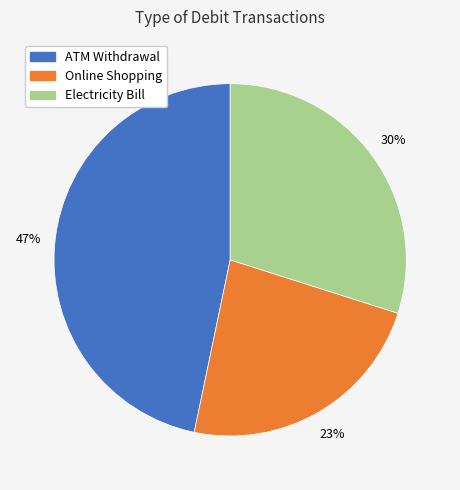

What percentage is the Online Shopping slice, to the nearest percent?

23%